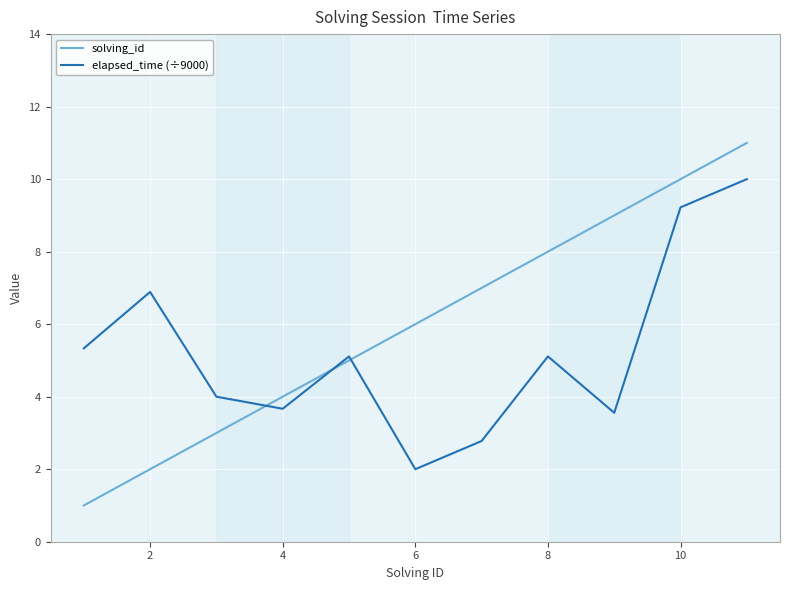

List the series in order of their peak value, lowest first.

elapsed_time (÷9000), solving_id